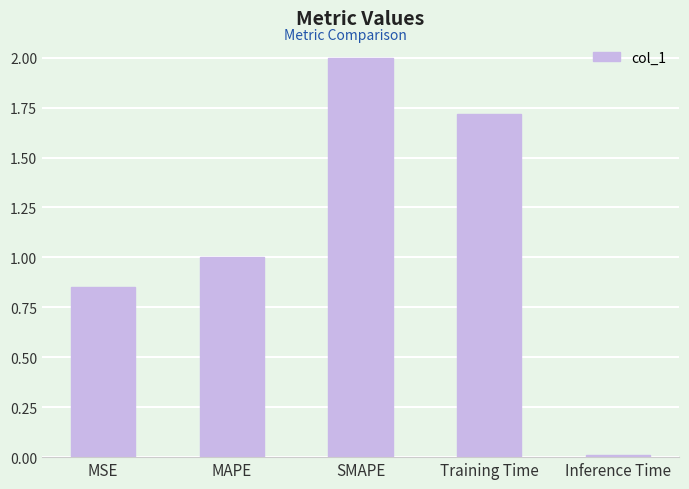

How many data points does each series have?

5